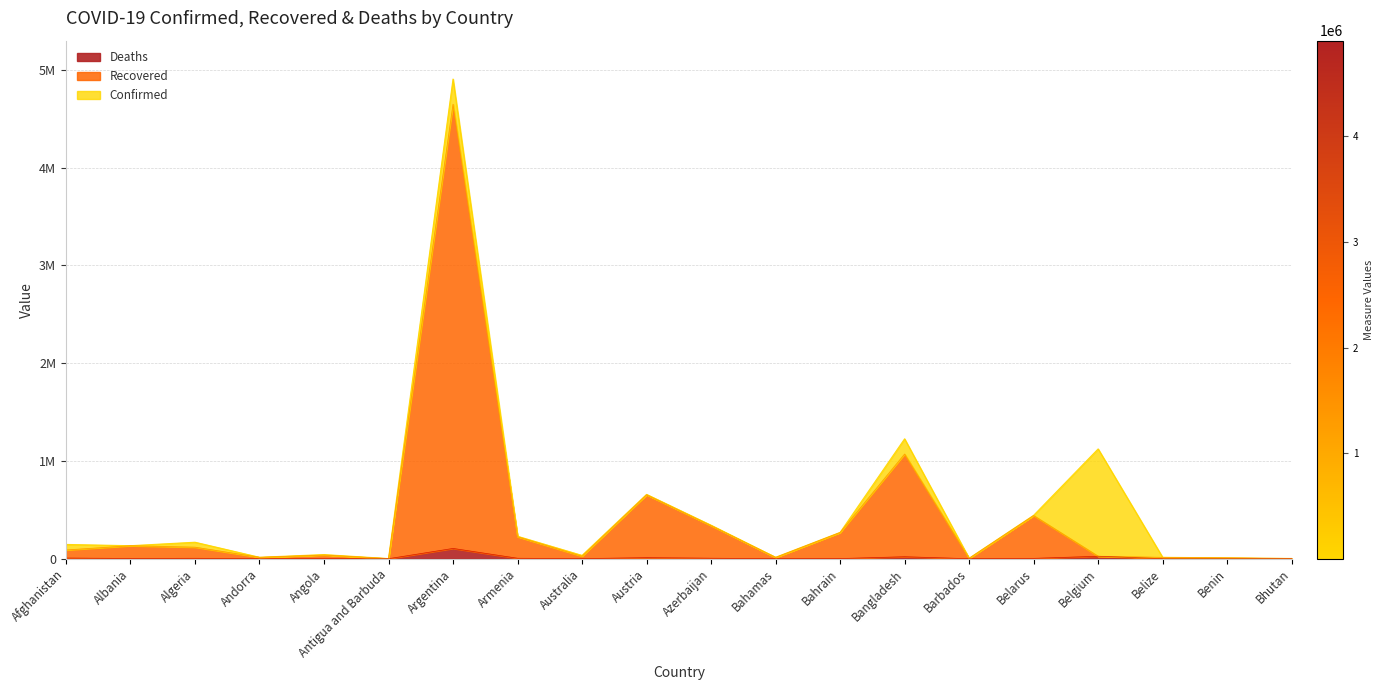

List the series in order of their peak value, lowest first.

Deaths, Recovered, Confirmed